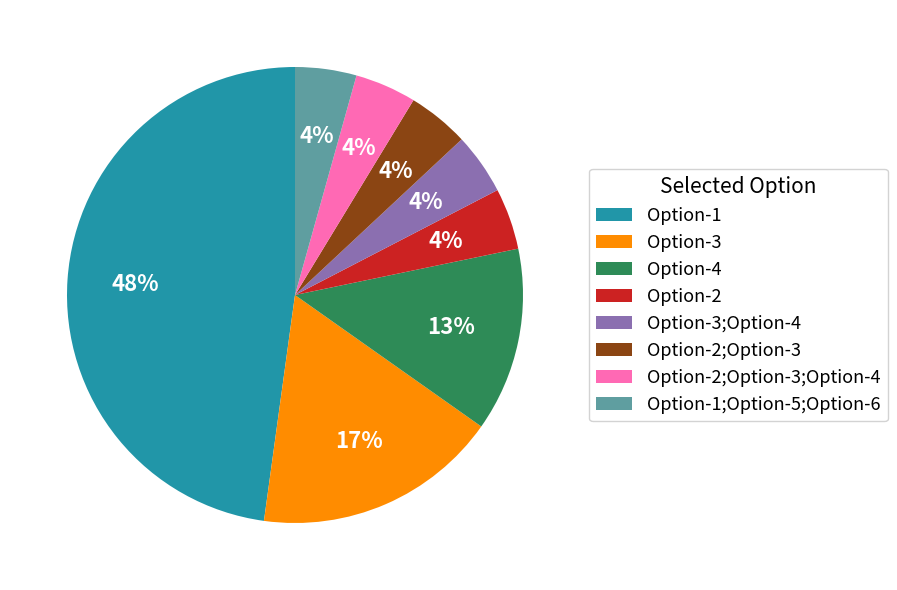

To the nearest percent, what is the average slice percentage?

12%